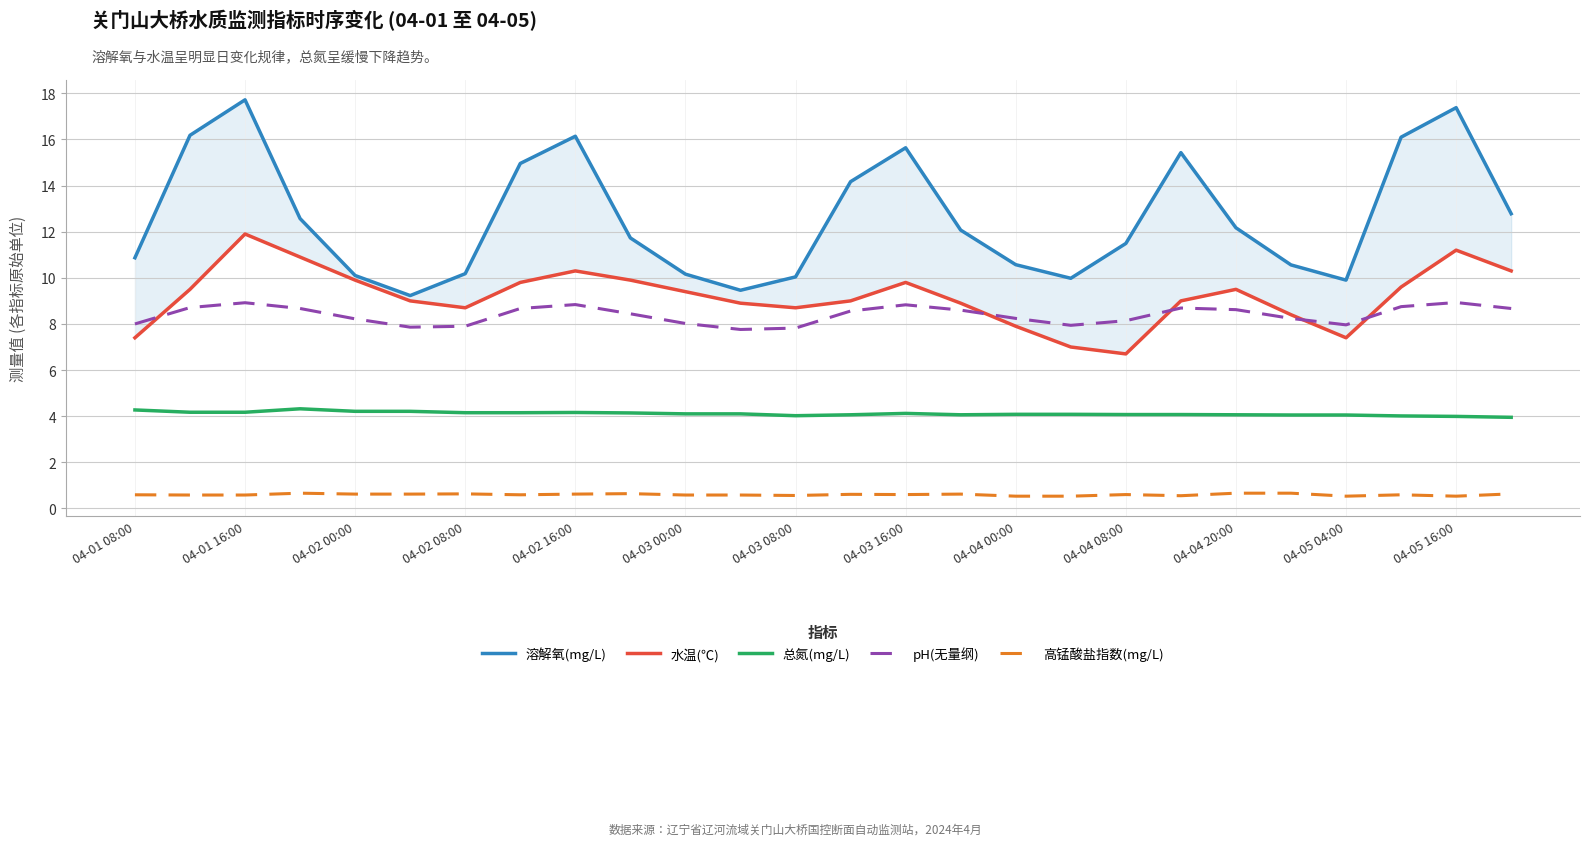

Does the chart have visible grid lines?

Yes